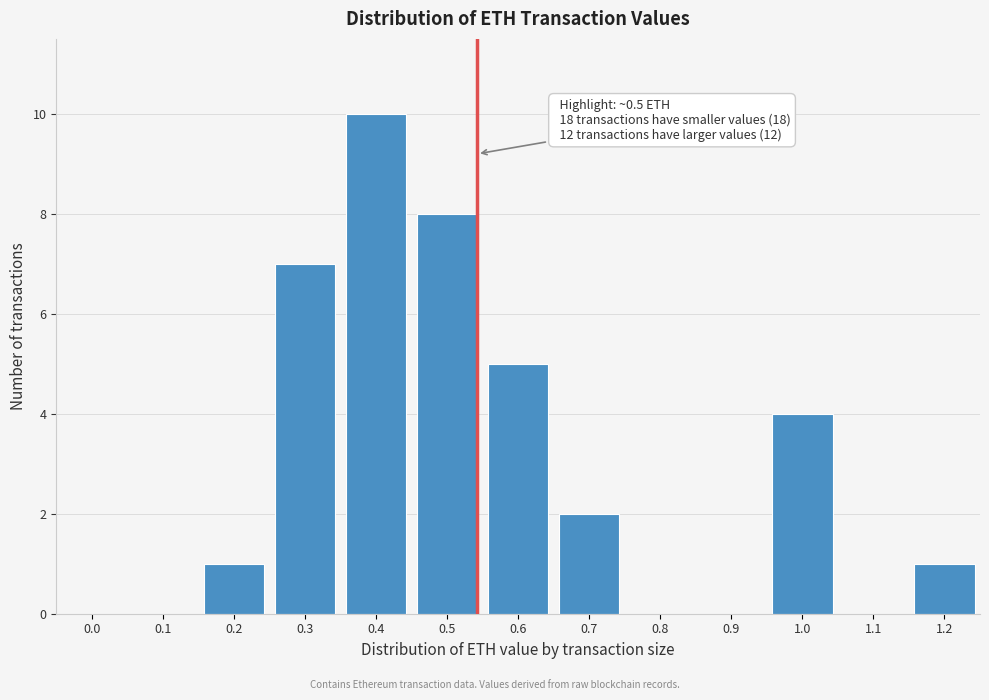

Reading right to left, list all the values displayed in this chart.

1.2=1	1.1=0	1.0=4	0.9=0	0.8=0	0.7=2	0.6=5	0.5=8	0.4=10	0.3=7	0.2=1	0.1=0	0.0=0